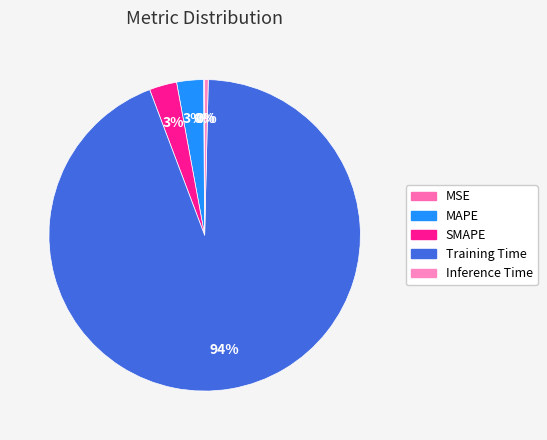

What percentage is the Training Time slice, to the nearest percent?

94%